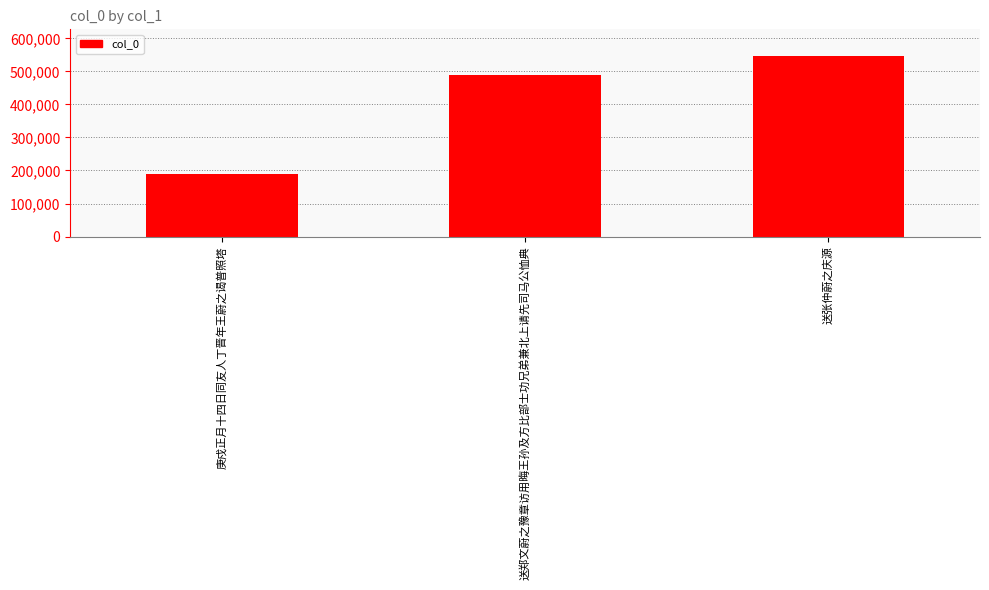

What is the maximum value shown in the chart?

545673